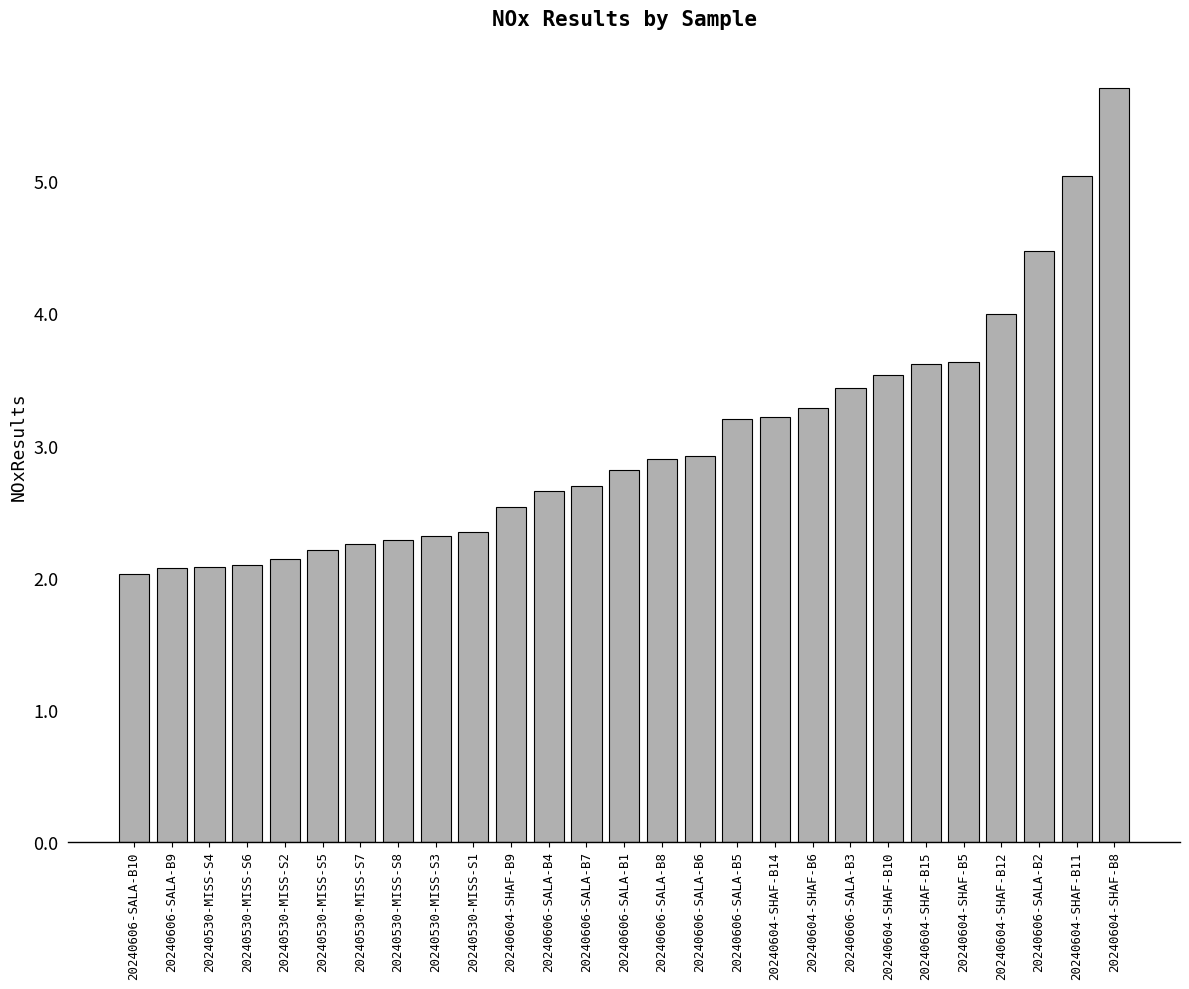

How many series are shown in this chart?

1